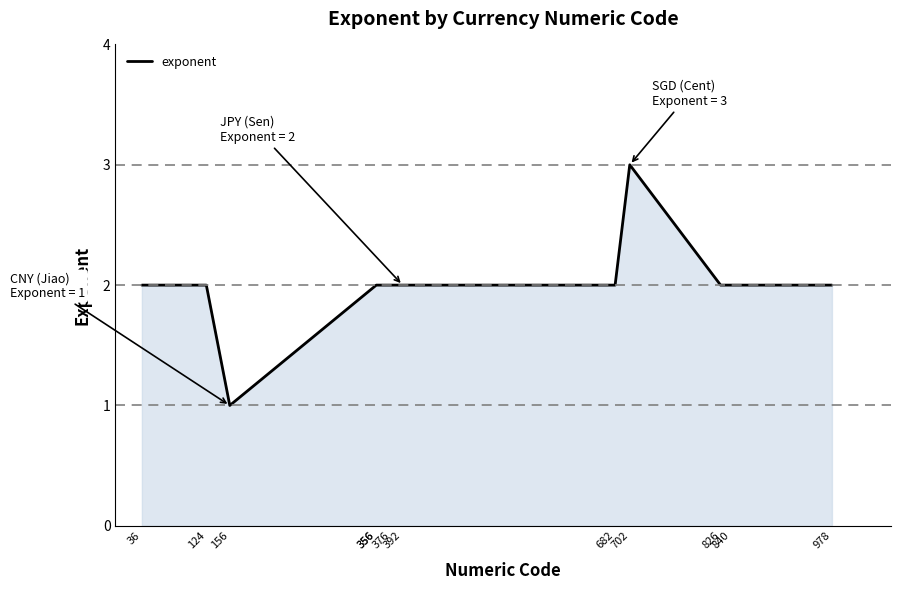

The value at 356 is 2. True or false?

True